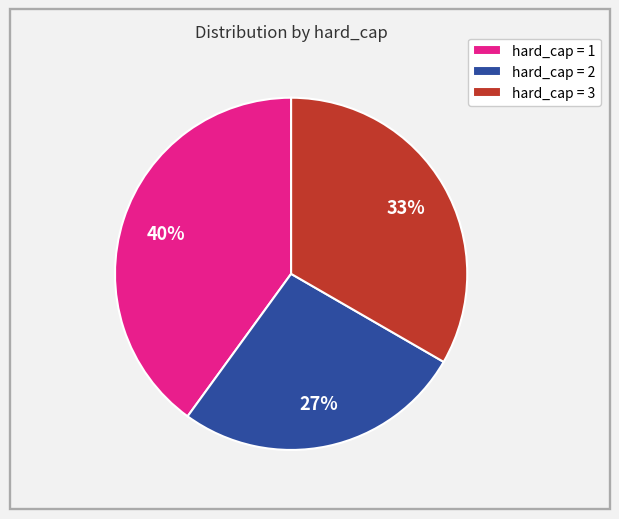

What percentage is the hard_cap = 2 slice, to the nearest percent?

27%